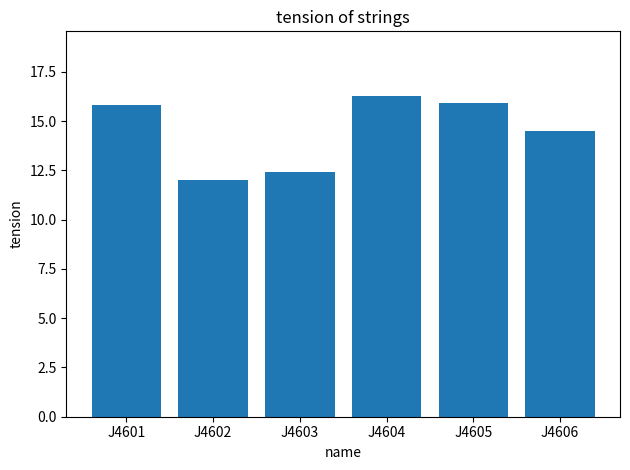

Reading right to left, what are all the values shown in this chart?

J4606=14.5	J4605=15.9	J4604=16.3	J4603=12.4	J4602=12.0	J4601=15.8